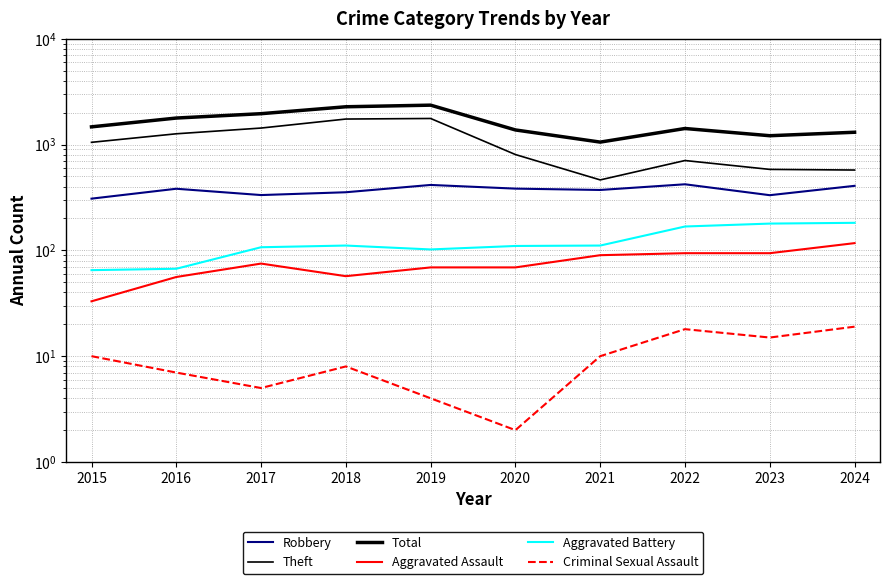

Where does the Aggravated Battery series first go above 111?

2022